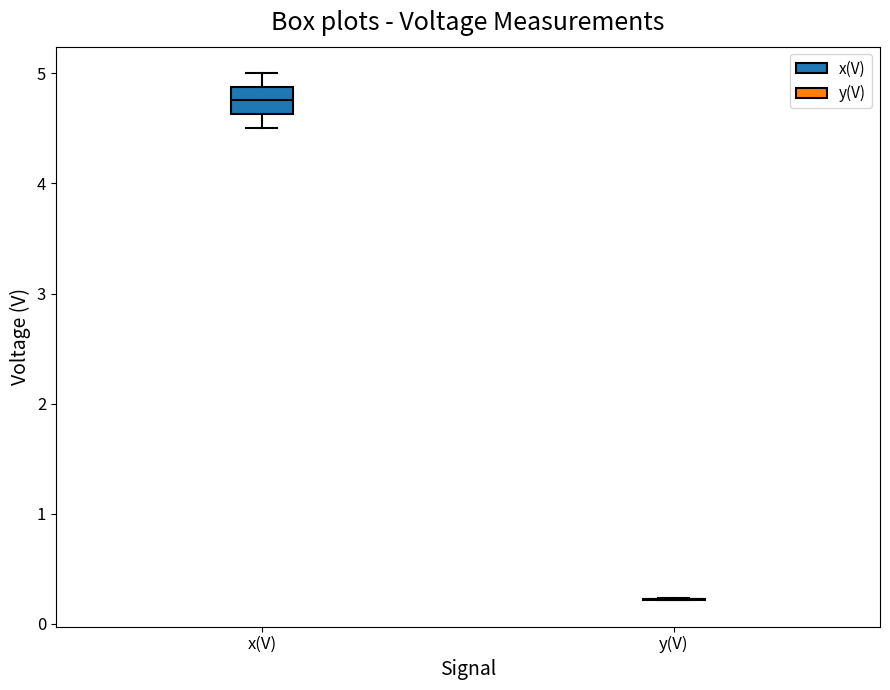

Which box is the tallest, from its lower edge to its upper edge?

x(V)